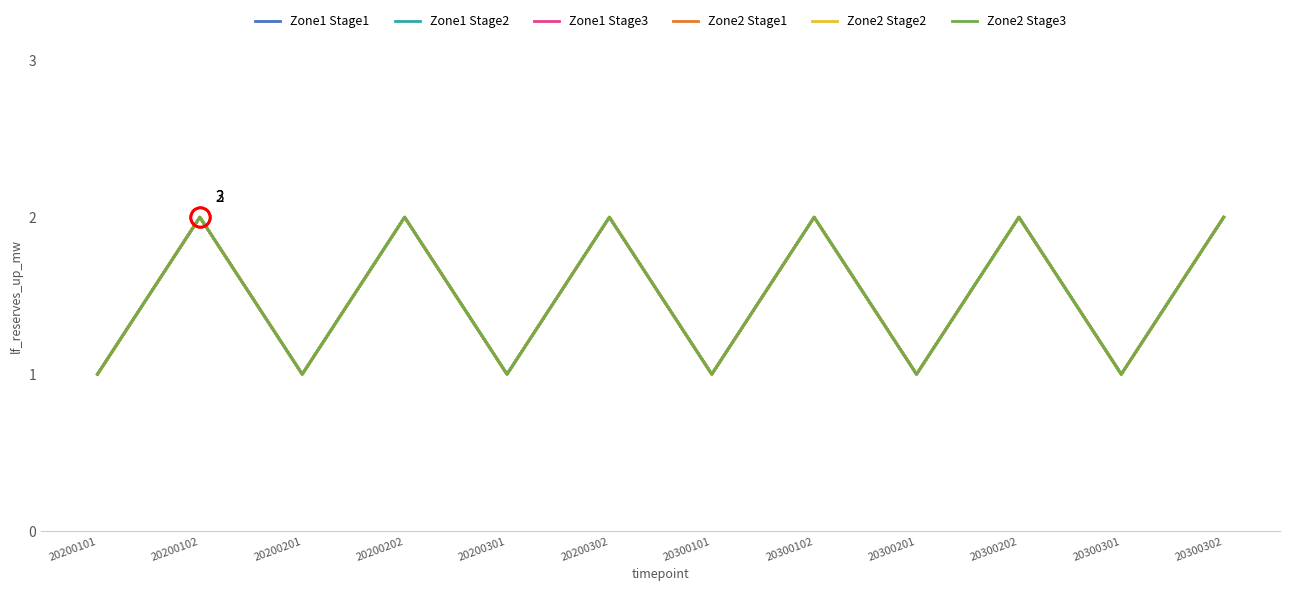

Does the chart display data point markers on the line(s)?

No